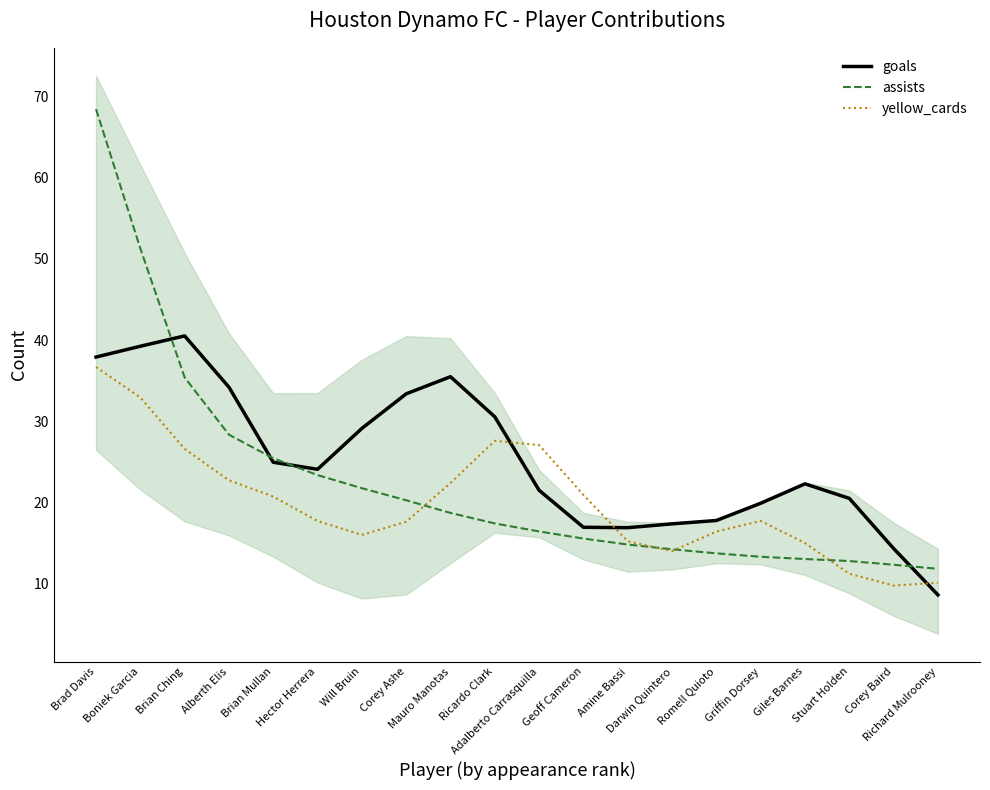

Which series changed the most between Brian Ching and Brian Mullan?

goals